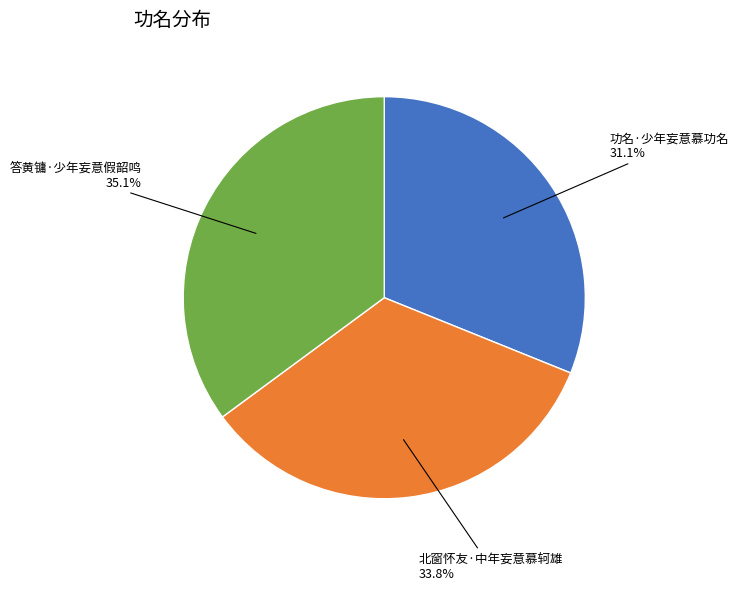

Rank the categories by value from lowest to highest.

功名·少年妄意慕功名, 北窗怀友·中年妄意慕轲雄, 答黄镛·少年妄意假韶鸣